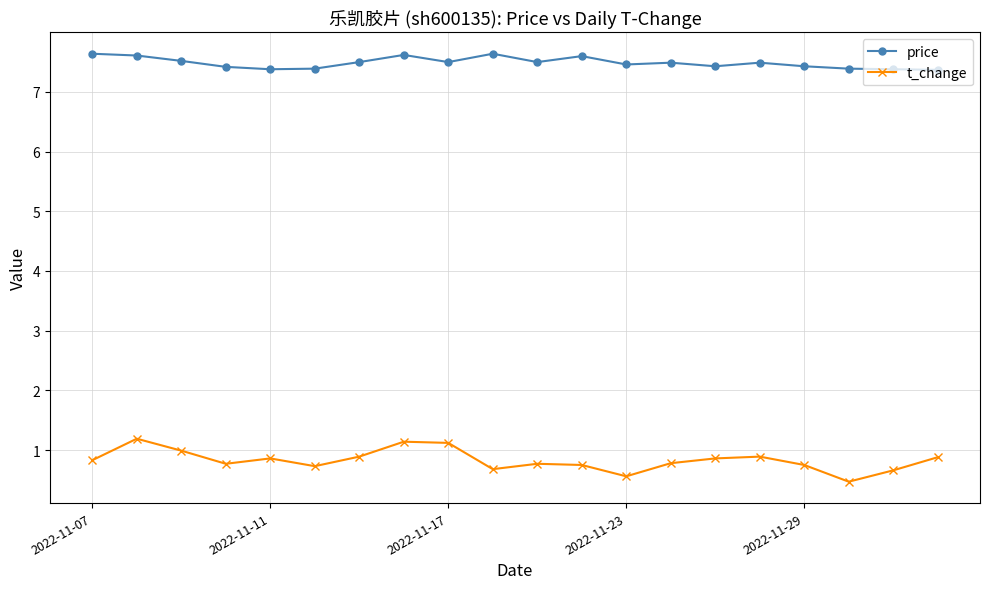

What is the difference between the maximum and minimum values in the price series?

0.3